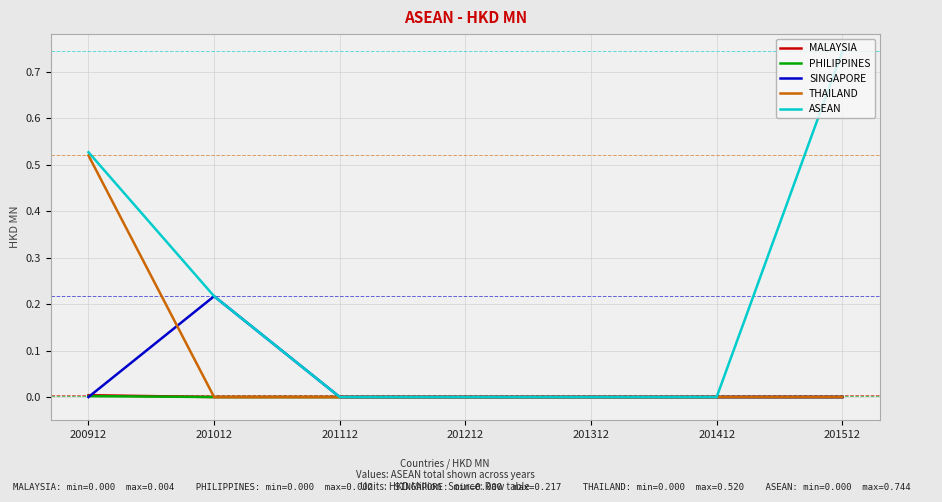

Does the chart display data point markers on the line(s)?

No